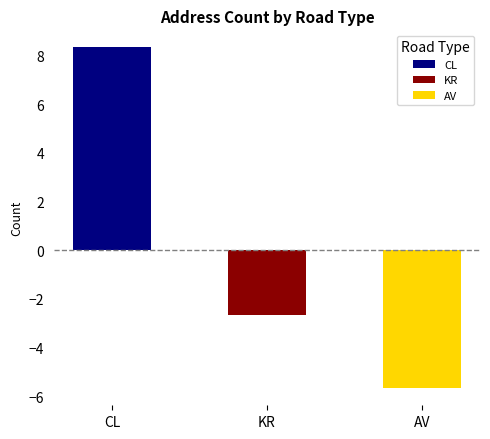

The value at KR is 6. True or false?

False